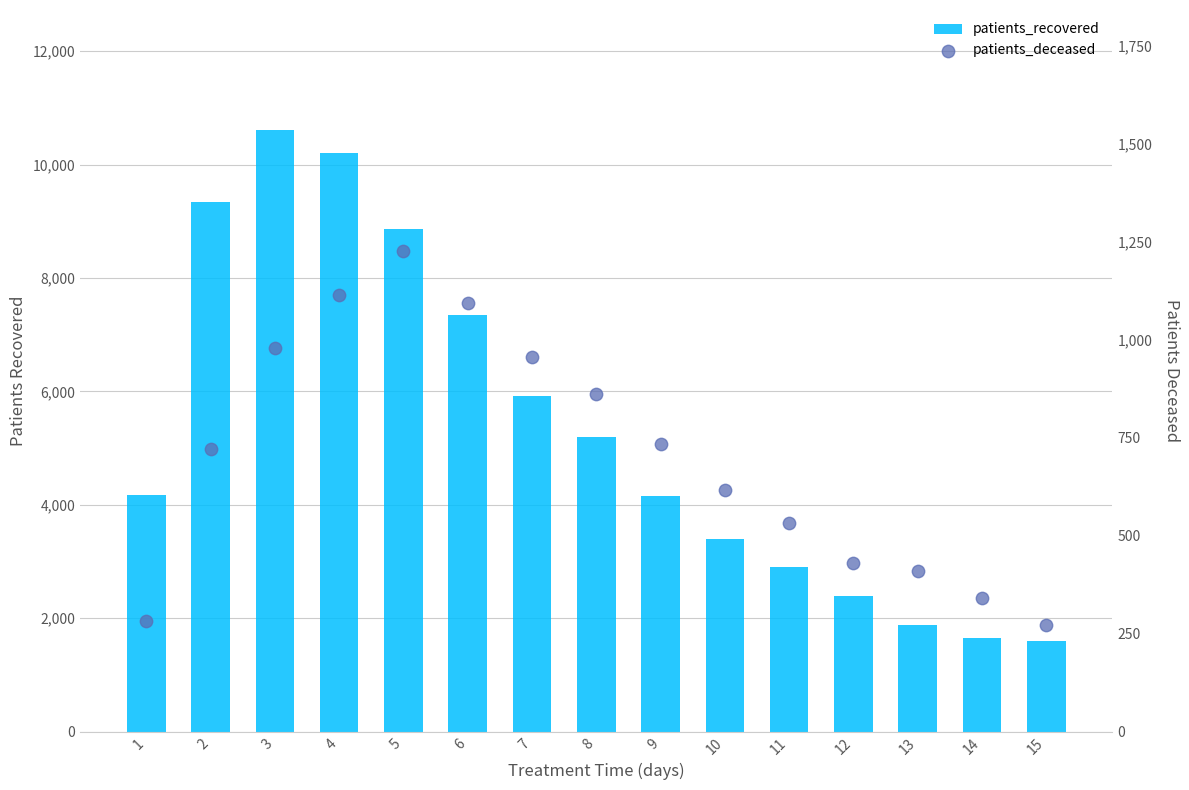

At how many categories does at least one series exceed 7072?

5